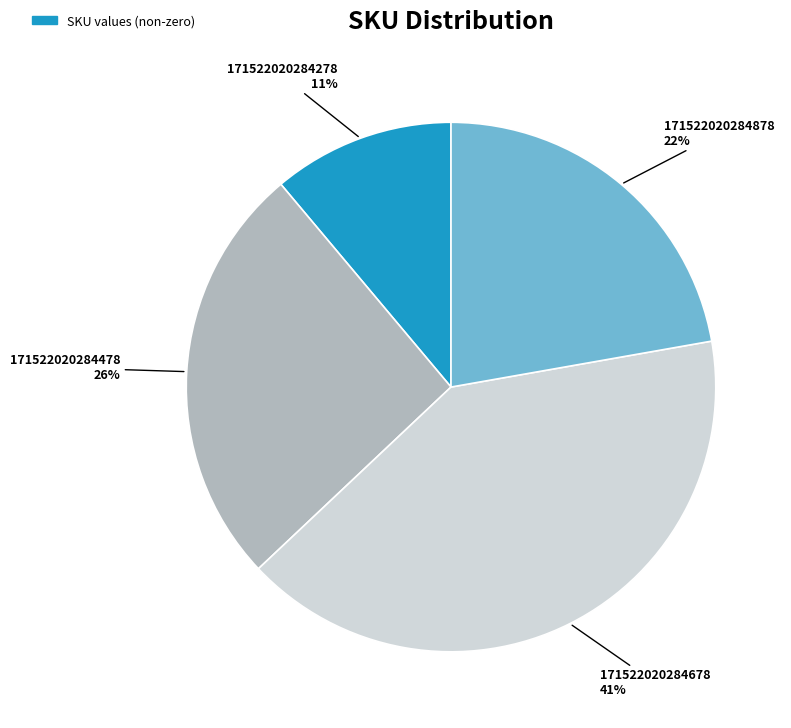

Does any single category account for the majority?

No